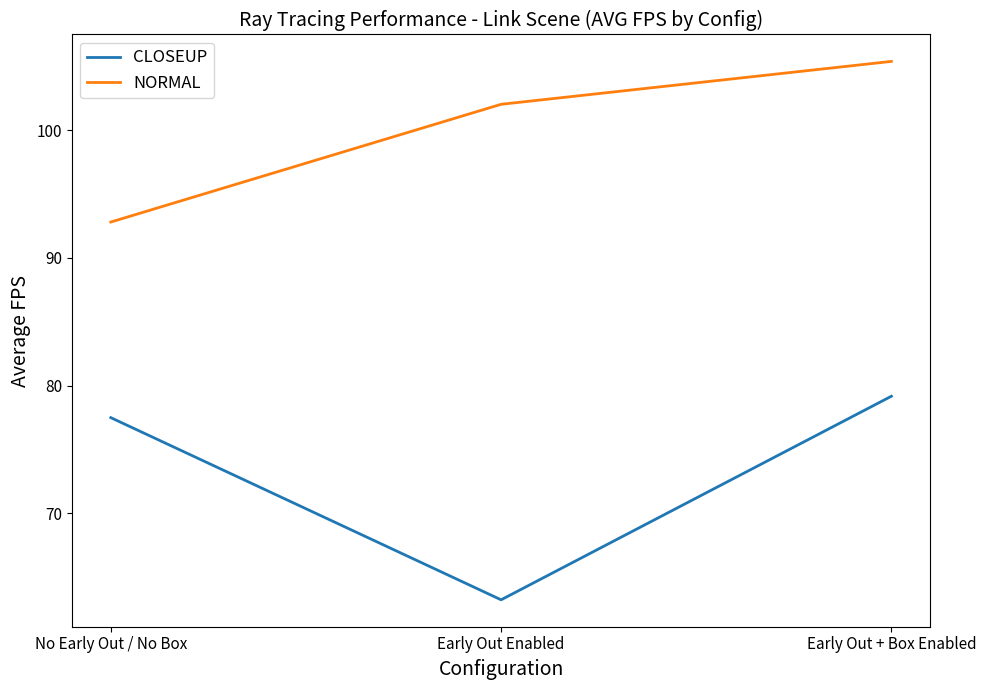

Which category has the highest value in the NORMAL series?

Early Out + Box Enabled